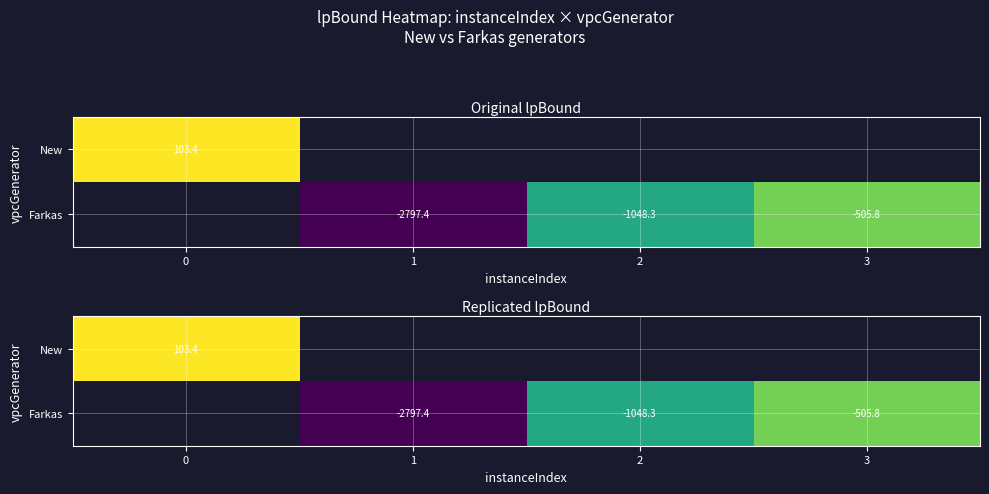

What is the difference between the Farkas values at 1 and 2?

1749.1